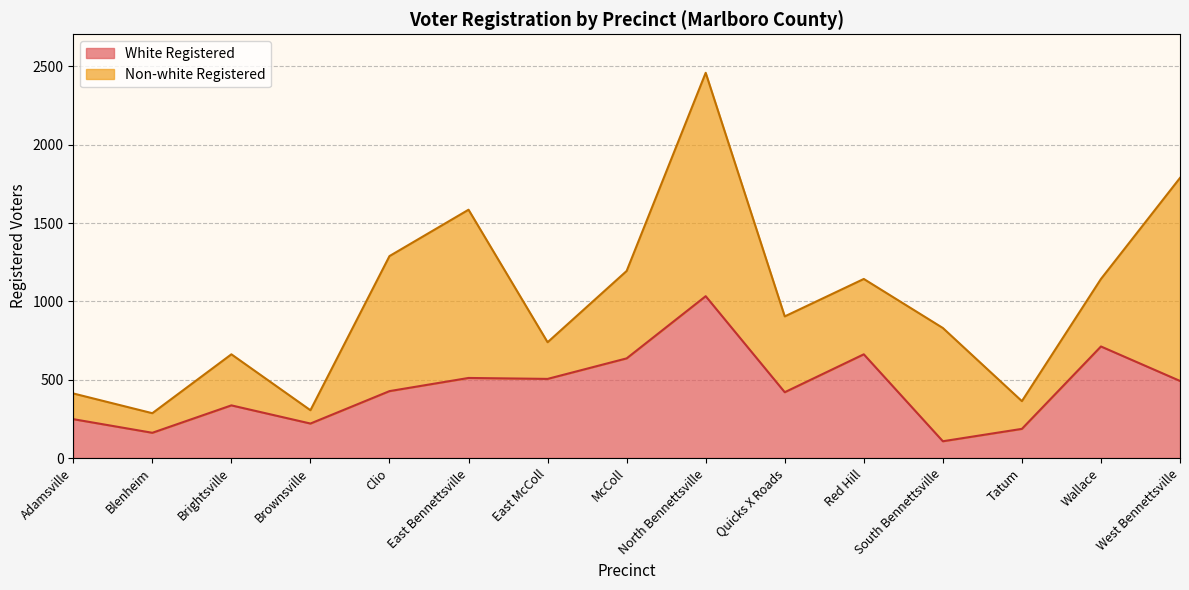

At which label does White Registered reach its peak?

North Bennettsville